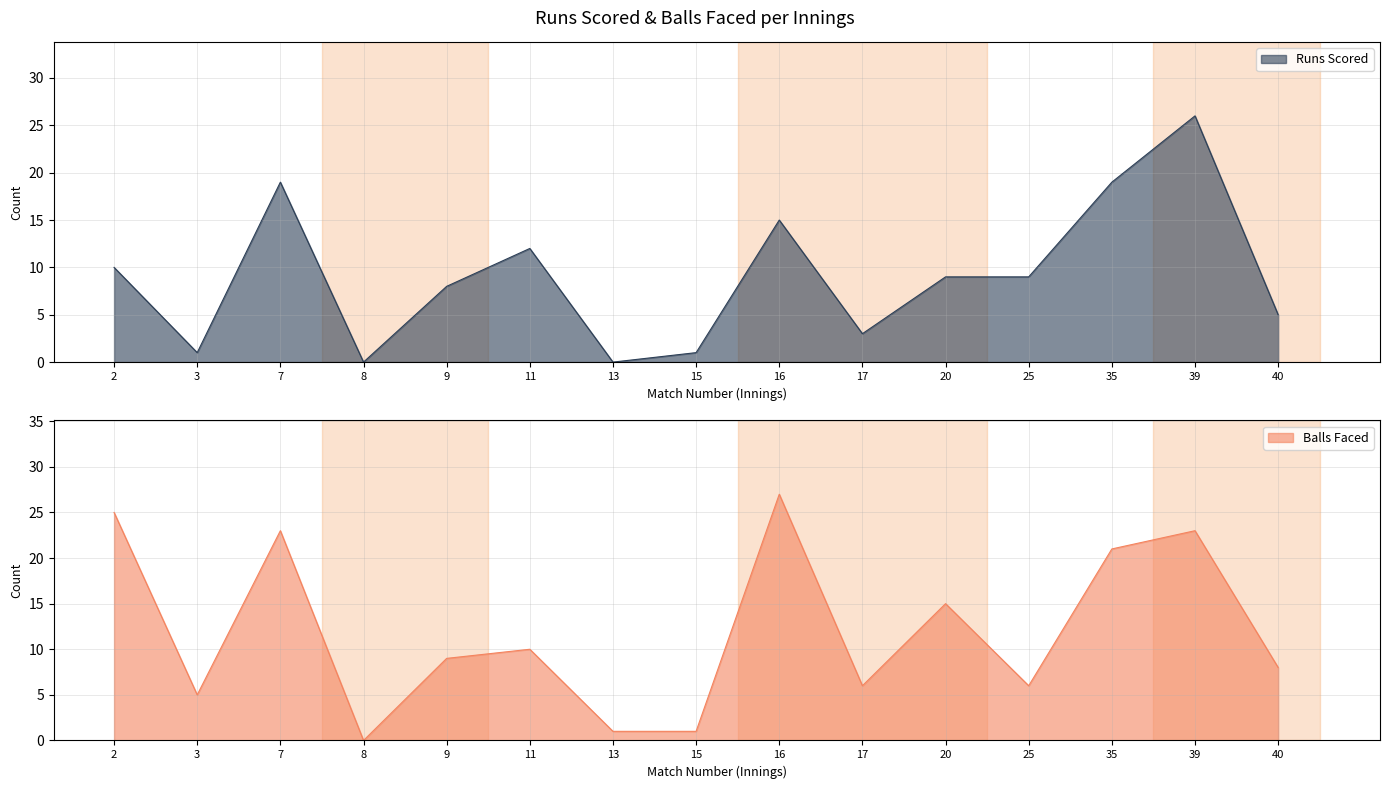

Does the chart display data point markers on the line(s)?

No